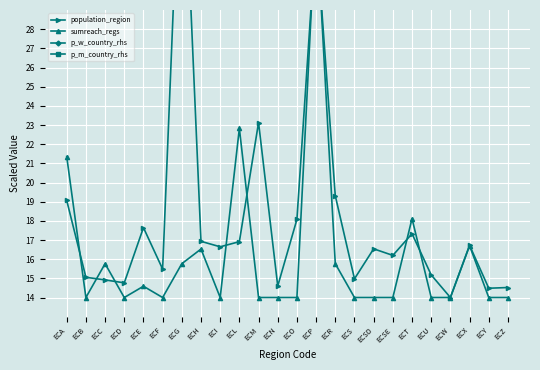

Which category has the highest value in the population_region series?

ECG